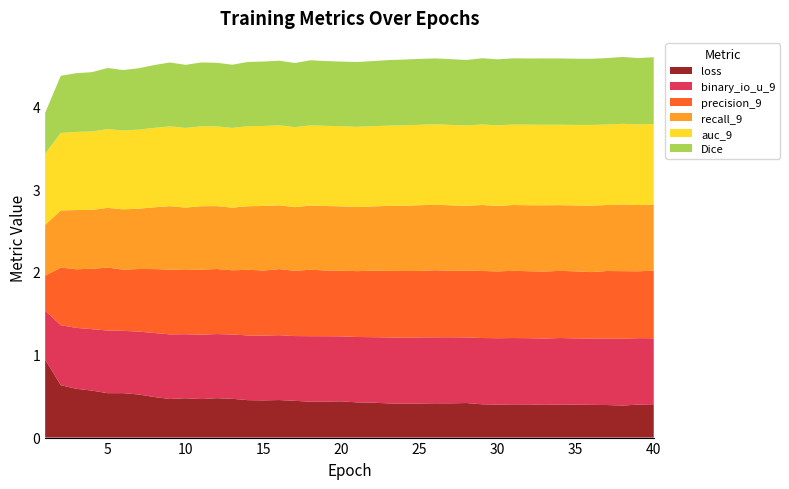

Reading right to left, list all the values displayed in this chart.

loss: 40=0.4	39=0.4	38=0.4	37=0.4	36=0.4	35=0.4	34=0.4	33=0.4	32=0.4	31=0.4	30=0.4	29=0.4	28=0.4	27=0.4	26=0.4	25=0.4	24=0.4	23=0.4	22=0.4	21=0.4	20=0.4	19=0.4	18=0.4	17=0.4	16=0.5	15=0.4	14=0.5	13=0.5	12=0.5	11=0.5	10=0.5	9=0.5	8=0.5	7=0.5	6=0.5	5=0.5	4=0.6	3=0.6	2=0.6	1=0.9
binary_io_u_9: 40=0.8	39=0.8	38=0.8	37=0.8	36=0.8	35=0.8	34=0.8	33=0.8	32=0.8	31=0.8	30=0.8	29=0.8	28=0.8	27=0.8	26=0.8	25=0.8	24=0.8	23=0.8	22=0.8	21=0.8	20=0.8	19=0.8	18=0.8	17=0.8	16=0.8	15=0.8	14=0.8	13=0.8	12=0.8	11=0.8	10=0.8	9=0.8	8=0.8	7=0.8	6=0.8	5=0.8	4=0.7	3=0.7	2=0.7	1=0.6
precision_9: 40=0.8	39=0.8	38=0.8	37=0.8	36=0.8	35=0.8	34=0.8	33=0.8	32=0.8	31=0.8	30=0.8	29=0.8	28=0.8	27=0.8	26=0.8	25=0.8	24=0.8	23=0.8	22=0.8	21=0.8	20=0.8	19=0.8	18=0.8	17=0.8	16=0.8	15=0.8	14=0.8	13=0.8	12=0.8	11=0.8	10=0.8	9=0.8	8=0.8	7=0.8	6=0.7	5=0.8	4=0.7	3=0.7	2=0.7	1=0.4
recall_9: 40=0.8	39=0.8	38=0.8	37=0.8	36=0.8	35=0.8	34=0.8	33=0.8	32=0.8	31=0.8	30=0.8	29=0.8	28=0.8	27=0.8	26=0.8	25=0.8	24=0.8	23=0.8	22=0.8	21=0.8	20=0.8	19=0.8	18=0.8	17=0.8	16=0.8	15=0.8	14=0.8	13=0.8	12=0.8	11=0.8	10=0.8	9=0.8	8=0.7	7=0.7	6=0.7	5=0.7	4=0.7	3=0.7	2=0.7	1=0.6
auc_9: 40=1.0	39=1.0	38=1.0	37=1.0	36=1.0	35=1.0	34=1.0	33=1.0	32=1.0	31=1.0	30=1.0	29=1.0	28=1.0	27=1.0	26=1.0	25=1.0	24=1.0	23=1.0	22=1.0	21=1.0	20=1.0	19=1.0	18=1.0	17=1.0	16=1.0	15=1.0	14=1.0	13=1.0	12=1.0	11=1.0	10=1.0	9=1.0	8=1.0	7=1.0	6=1.0	5=1.0	4=0.9	3=0.9	2=0.9	1=0.9
Dice: 40=0.8	39=0.8	38=0.8	37=0.8	36=0.8	35=0.8	34=0.8	33=0.8	32=0.8	31=0.8	30=0.8	29=0.8	28=0.8	27=0.8	26=0.8	25=0.8	24=0.8	23=0.8	22=0.8	21=0.8	20=0.8	19=0.8	18=0.8	17=0.8	16=0.8	15=0.8	14=0.8	13=0.8	12=0.8	11=0.8	10=0.8	9=0.8	8=0.8	7=0.7	6=0.7	5=0.7	4=0.7	3=0.7	2=0.7	1=0.5